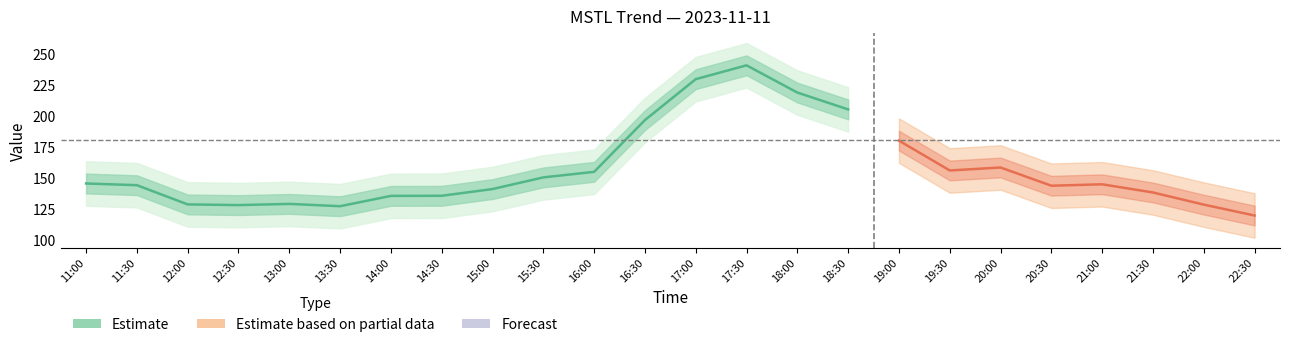

Reading left to right, extract all data points from this chart.

145.1	143.7	128.2	127.6	128.6	126.7	135.0	135.1	140.6	150.0	154.5	196.3	229.4	240.6	218.5	204.9	179.7	155.6	158.0	143.3	144.4	137.8	128.0	119.2